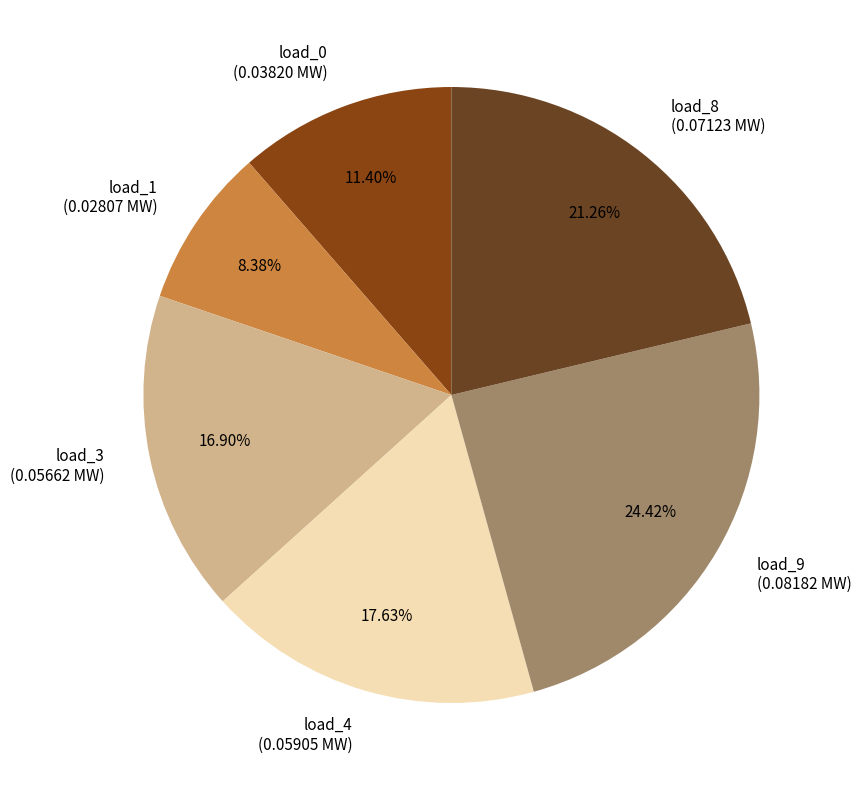

How many slices are in this pie chart?

6